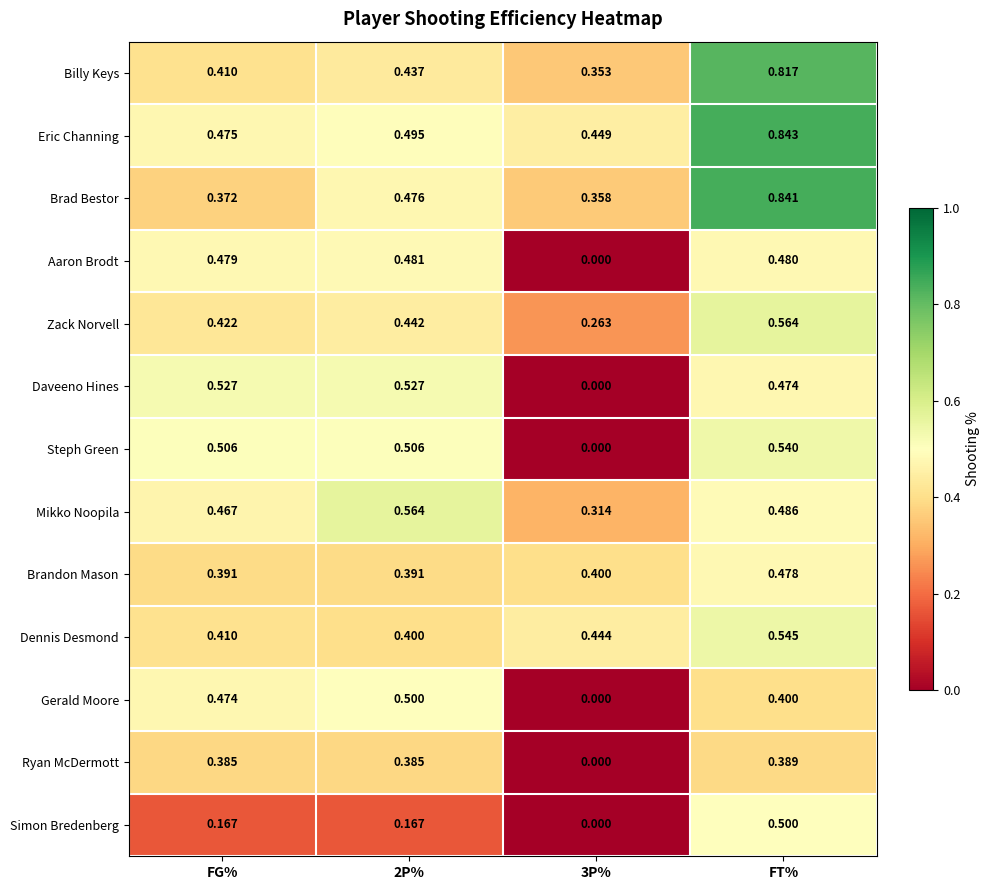

How many categories are shown in the chart?

4